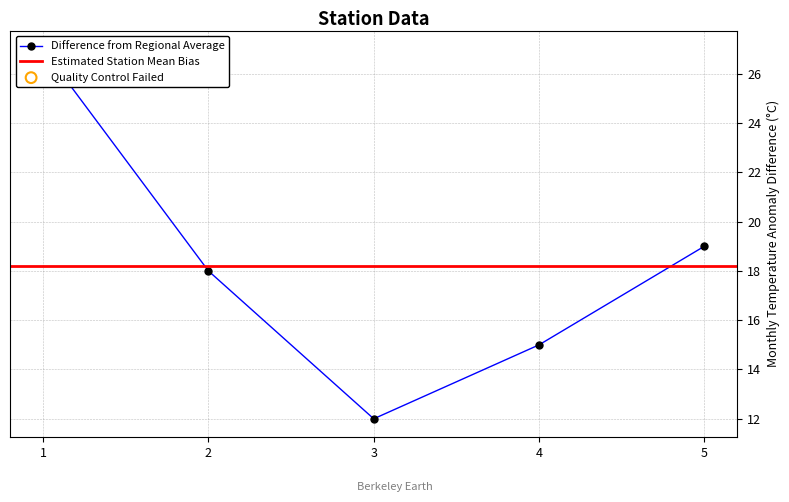

What is the ratio of the value at 1 to the value at 5?

1.4